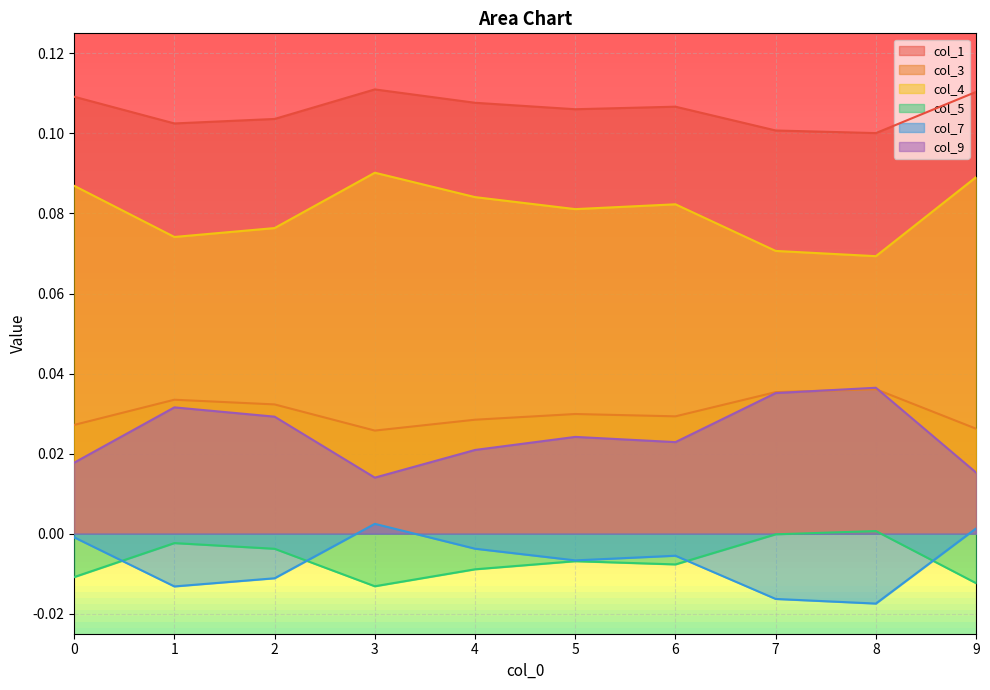

What is the total value across all series at 1?

0.2